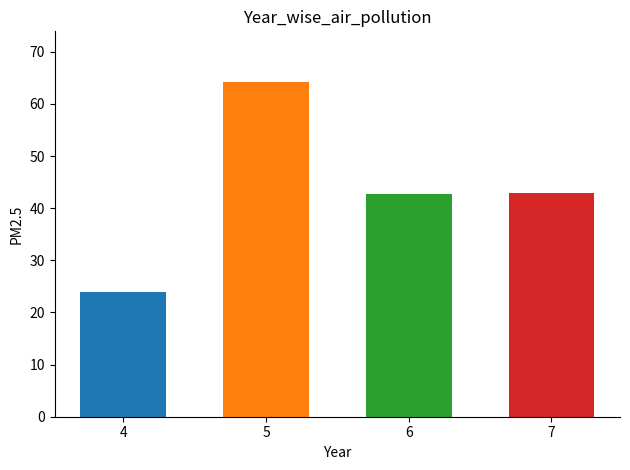

What value does the data have at 6?

42.8